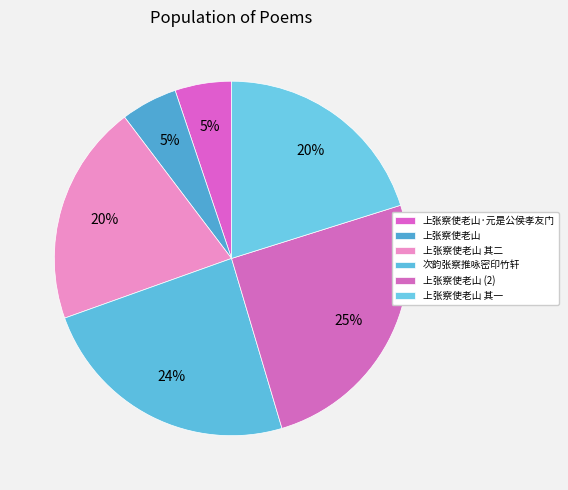

How many slices are in this pie chart?

6